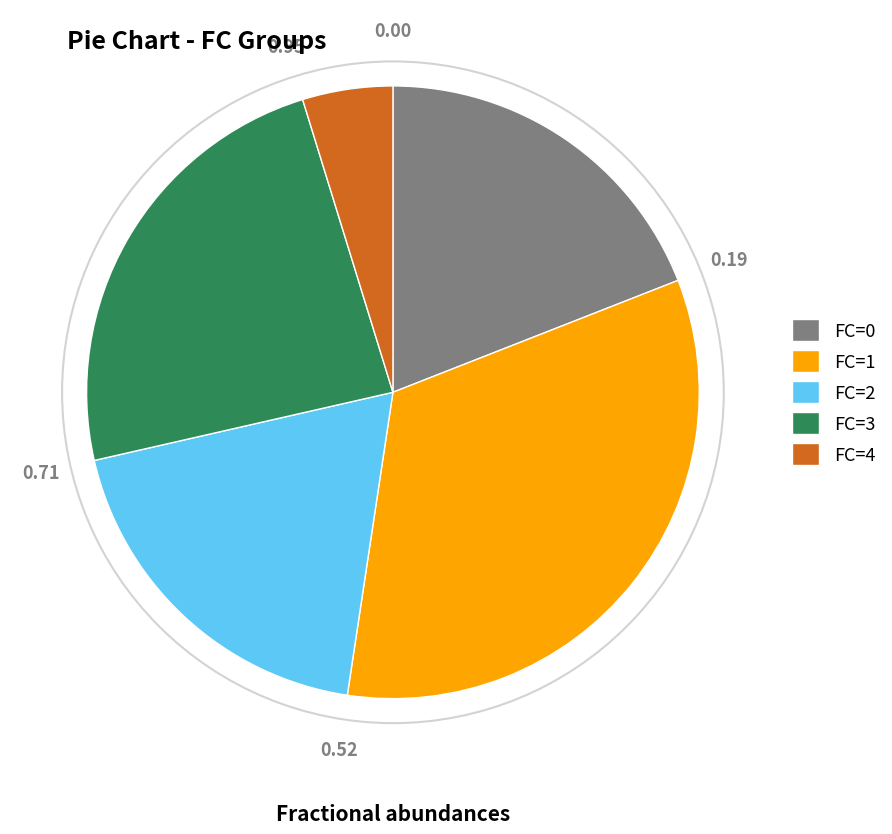

Is the sum of FC=4 and FC=1 greater than half?

No